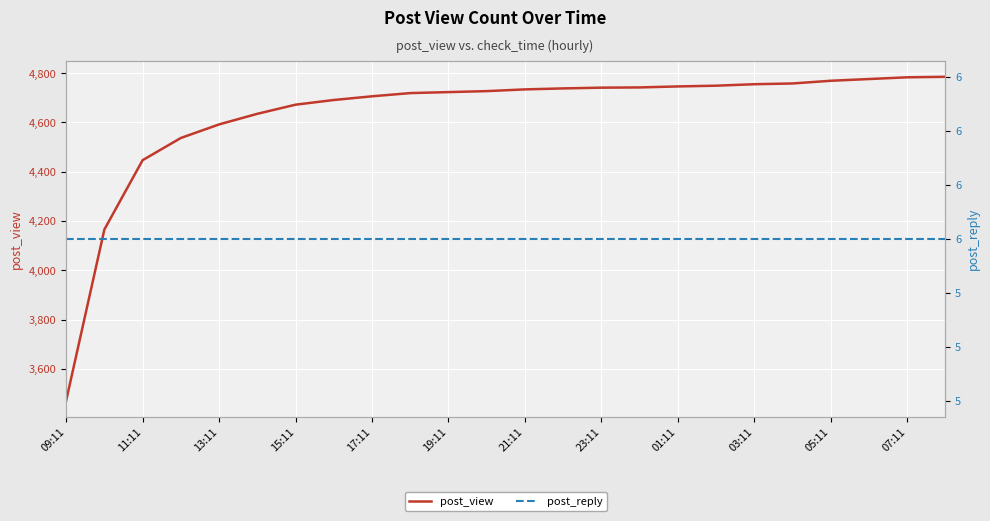

Read the post_reply value at 03:11.

6